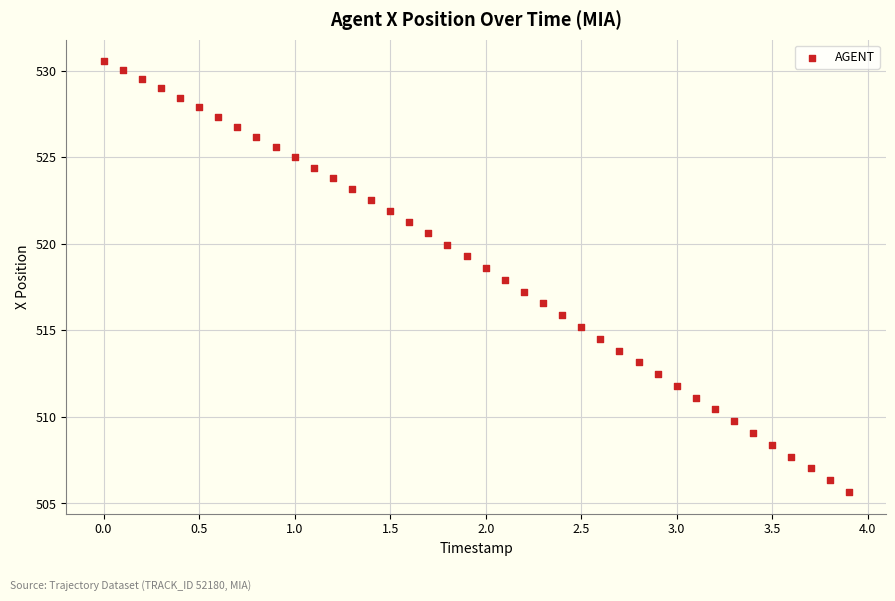

What is the range of X values (max minus min)?

3.9